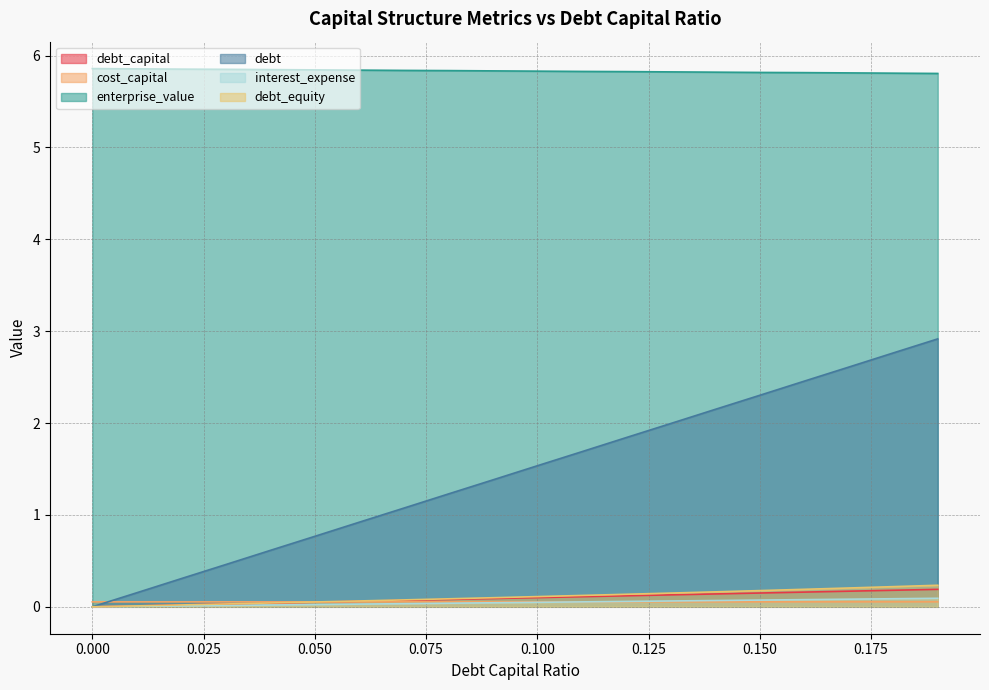

What is the label of the 10th point from the left?

0.09